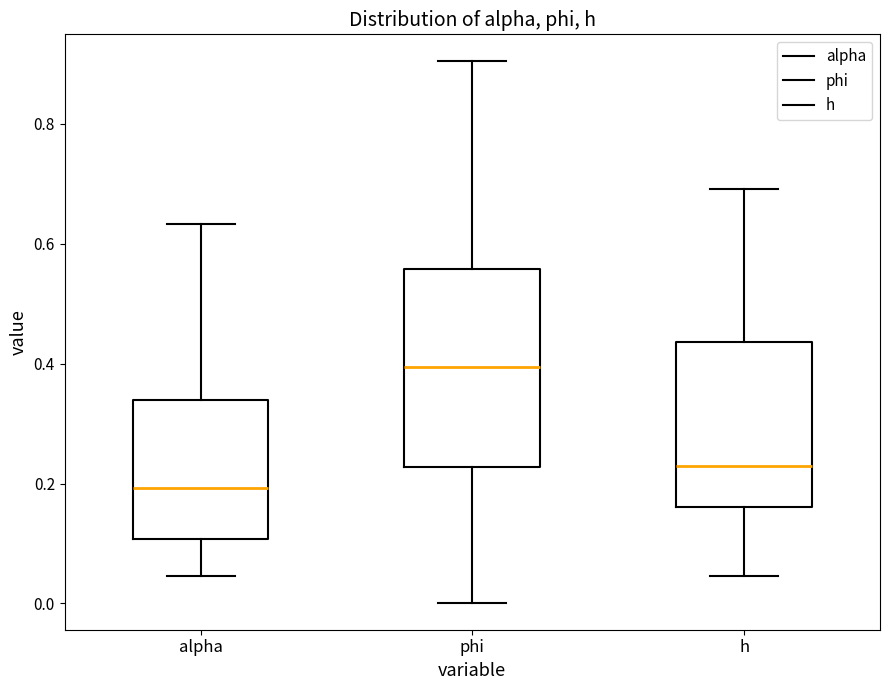

Where is the lower edge of the box for alpha on the y-axis? The values are not printed on the chart, so give them approximately, as read against the axis.

0.10